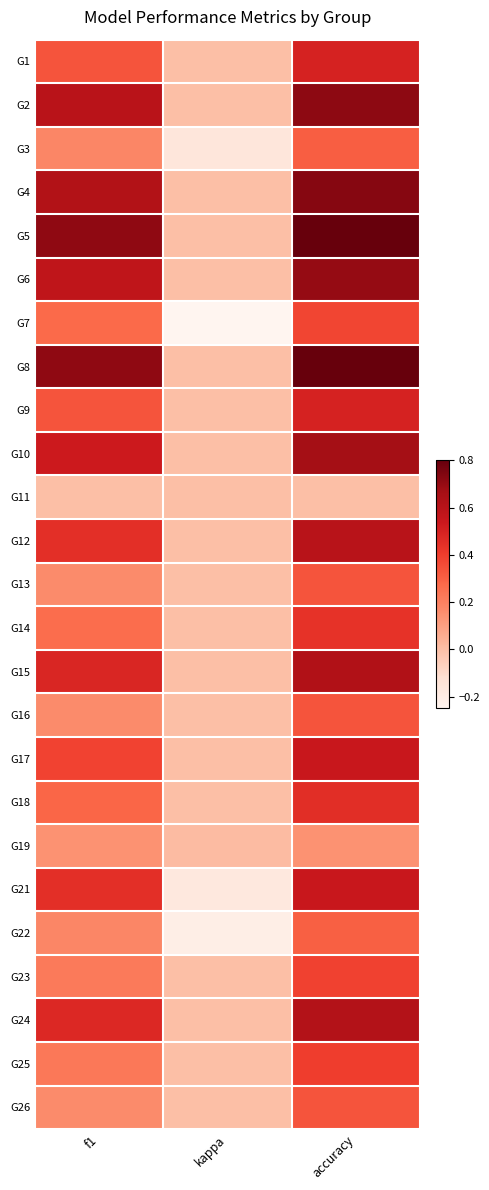

Reading right to left, what are all the values shown in this chart?

G1: accuracy=0.5	kappa=0.0	f1=0.3
G2: accuracy=0.7	kappa=0.0	f1=0.6
G3: accuracy=0.3	kappa=-0.2	f1=0.2
G4: accuracy=0.7	kappa=0.0	f1=0.6
G5: accuracy=0.8	kappa=0.0	f1=0.7
G6: accuracy=0.7	kappa=0.0	f1=0.6
G7: accuracy=0.4	kappa=-0.2	f1=0.3
G8: accuracy=0.8	kappa=0.0	f1=0.7
G9: accuracy=0.5	kappa=0.0	f1=0.3
G10: accuracy=0.7	kappa=0.0	f1=0.5
G11: accuracy=0.0	kappa=0.0	f1=0.0
G12: accuracy=0.6	kappa=0.0	f1=0.5
G13: accuracy=0.3	kappa=0.0	f1=0.2
G14: accuracy=0.4	kappa=0.0	f1=0.3
G15: accuracy=0.6	kappa=0.0	f1=0.5
G16: accuracy=0.3	kappa=0.0	f1=0.2
G17: accuracy=0.5	kappa=0.0	f1=0.4
G18: accuracy=0.5	kappa=0.0	f1=0.3
G19: accuracy=0.1	kappa=0.0	f1=0.1
G21: accuracy=0.5	kappa=-0.2	f1=0.4
G22: accuracy=0.3	kappa=-0.2	f1=0.2
G23: accuracy=0.4	kappa=0.0	f1=0.2
G24: accuracy=0.6	kappa=0.0	f1=0.5
G25: accuracy=0.4	kappa=0.0	f1=0.2
G26: accuracy=0.3	kappa=0.0	f1=0.2